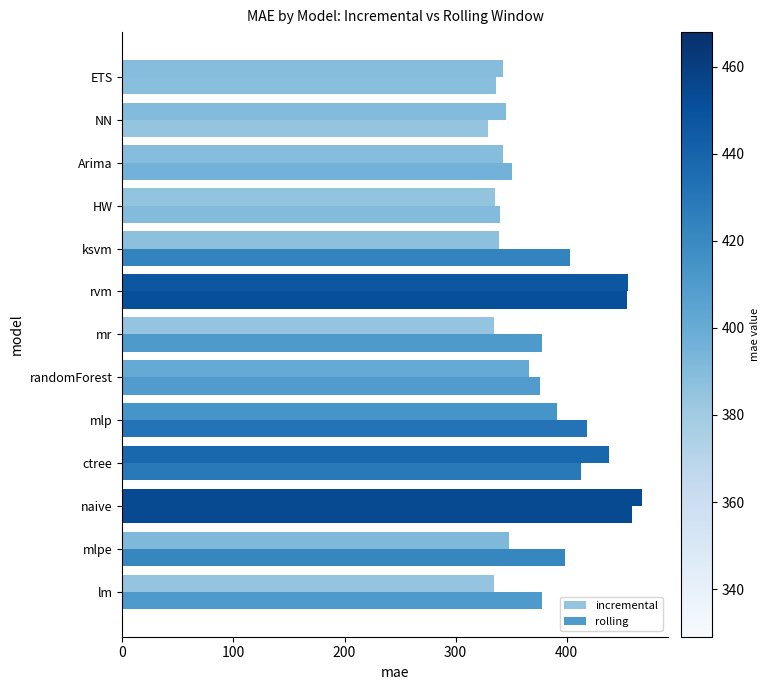

Reading left to right, extract all data points from this chart.

incremental: 334.1	348.2	467.9	437.8	391.1	365.8	334.1	454.8	339.3	335.4	343.1	345.4	342.5
rolling: 377.6	398.9	459.1	412.5	417.9	375.9	377.6	454.6	402.7	339.9	350.4	329.1	336.2